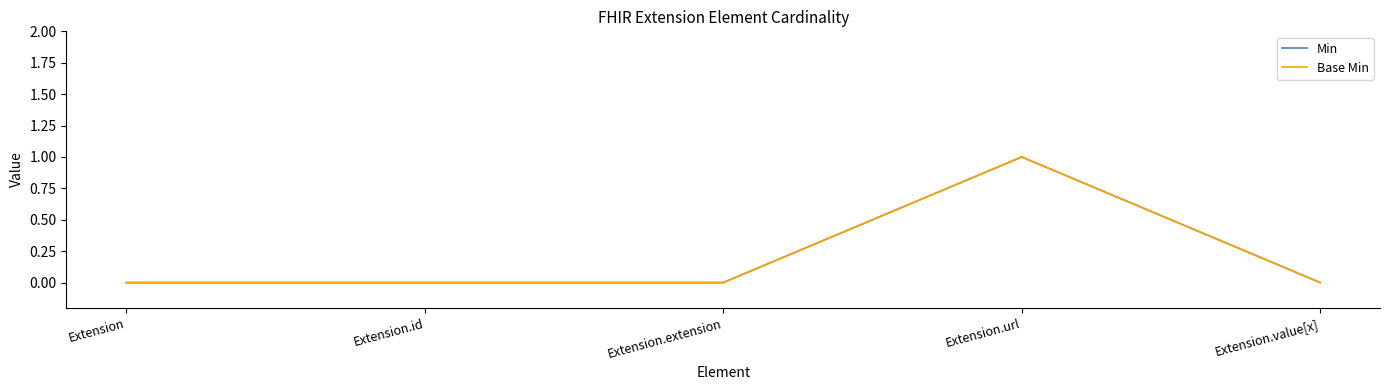

Does the chart have visible grid lines?

No